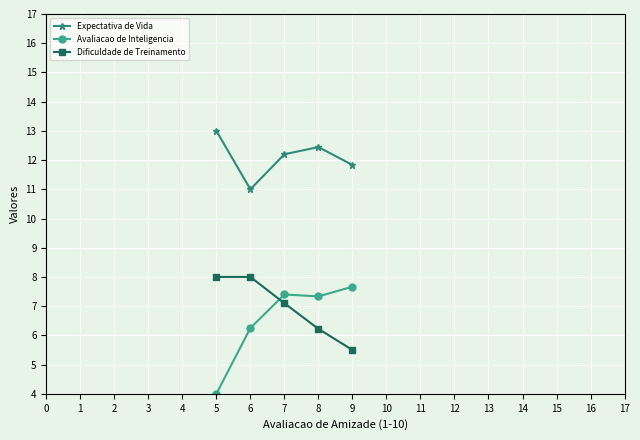

At which category is the sum across all series the highest?

7